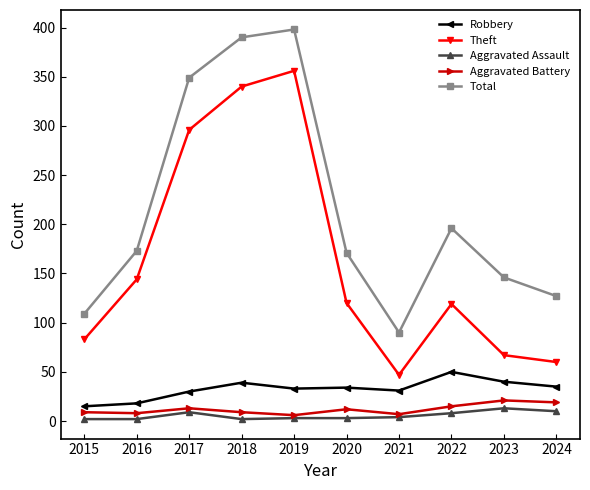

At which category does Theft reach its first local peak?

2019